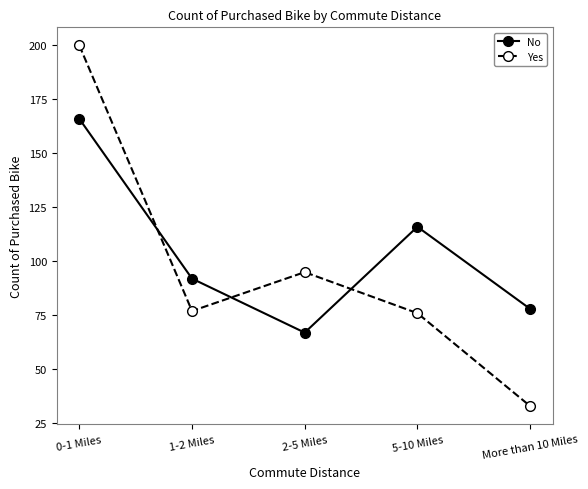

At which label is Yes closest to 116?

2-5 Miles